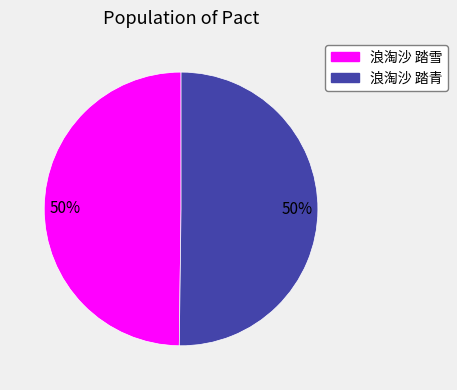

To the nearest percent, what is the combined percentage of 浪淘沙 踏青 and 浪淘沙 踏雪?

100%